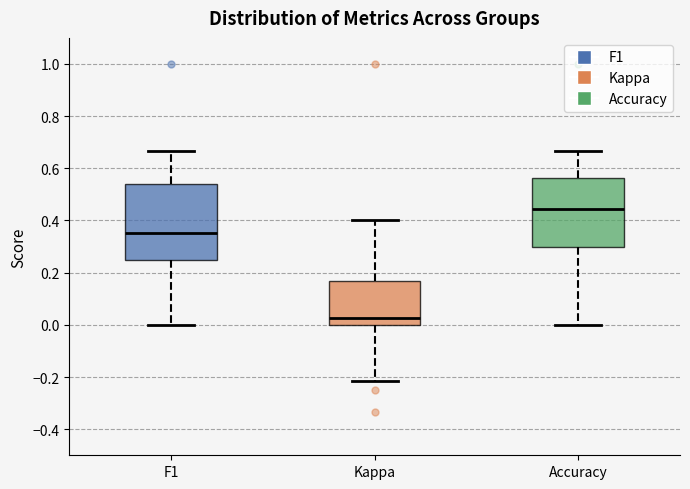

Where is the upper edge of the box for F1 on the y-axis? The values are not printed on the chart, so give them approximately, as read against the axis.

0.54